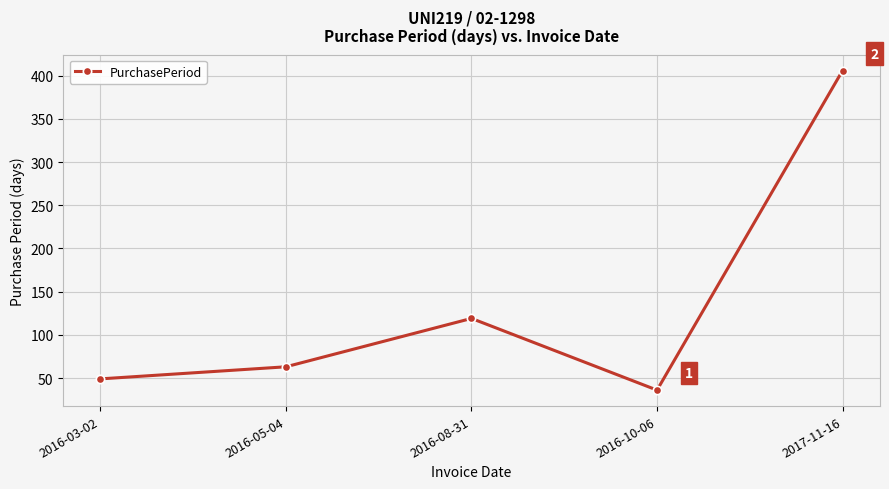

What is the change in value from 2016-10-06 to 2017-11-16?

+370